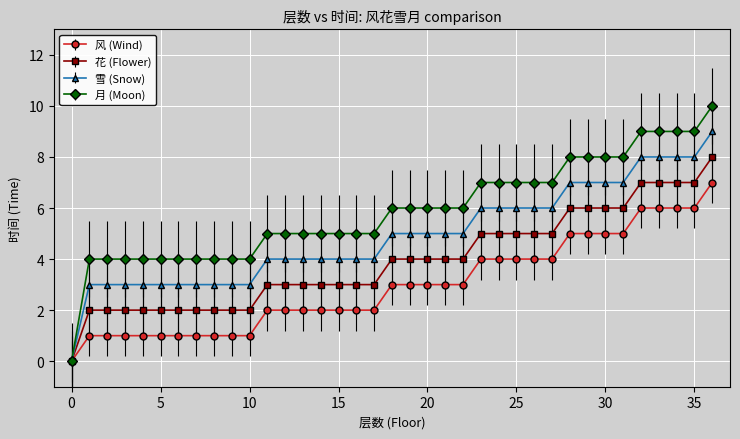

Which series has the largest total across all categories?

月 (Moon)